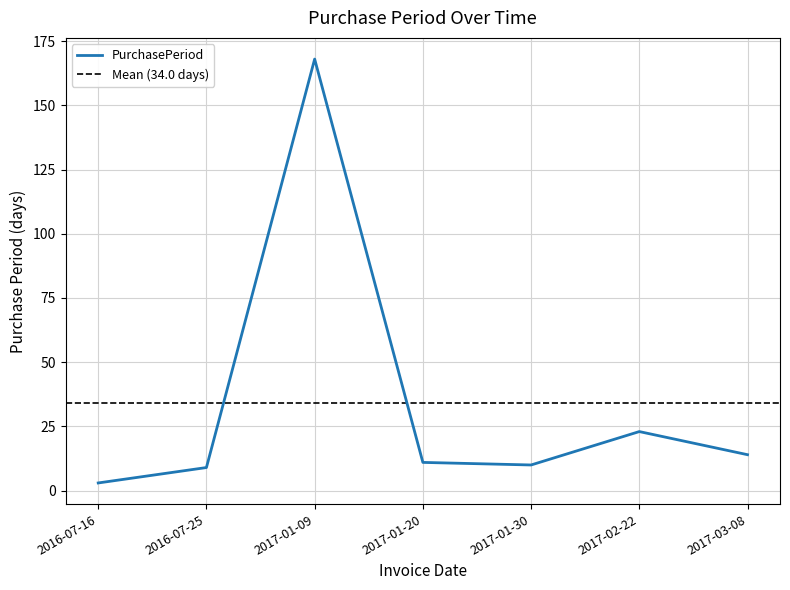

Rank the categories by value from lowest to highest.

2016-07-16, 2016-07-25, 2017-01-30, 2017-01-20, 2017-03-08, 2017-02-22, 2017-01-09